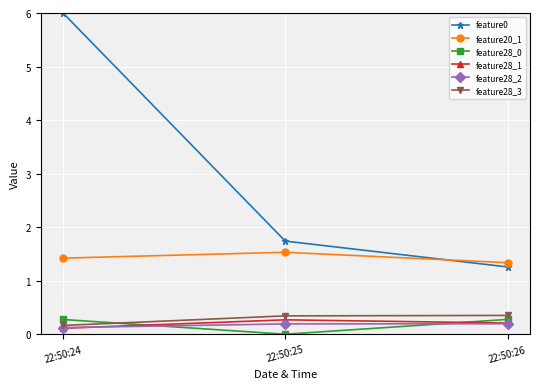

What value does the feature0 series have at 22:50:25?

1.7